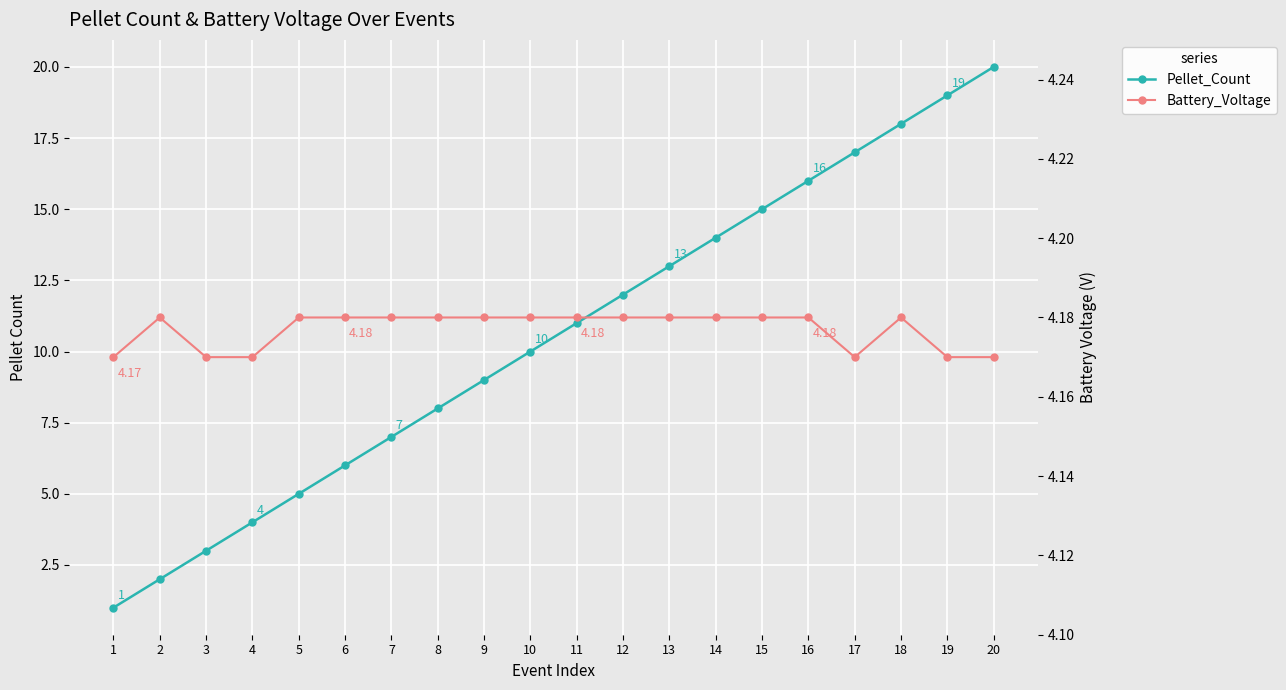

At which category does the chart reach its peak across all series?

20